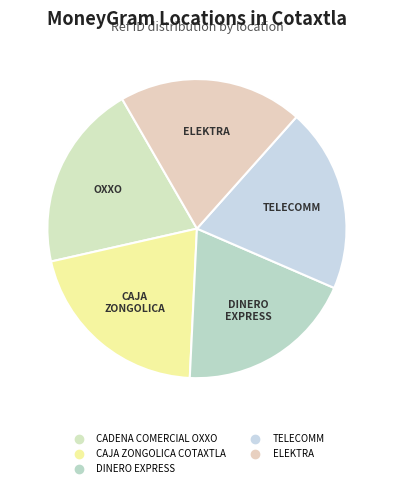

Does DINERO EXPRESS represent more than half of the total?

No